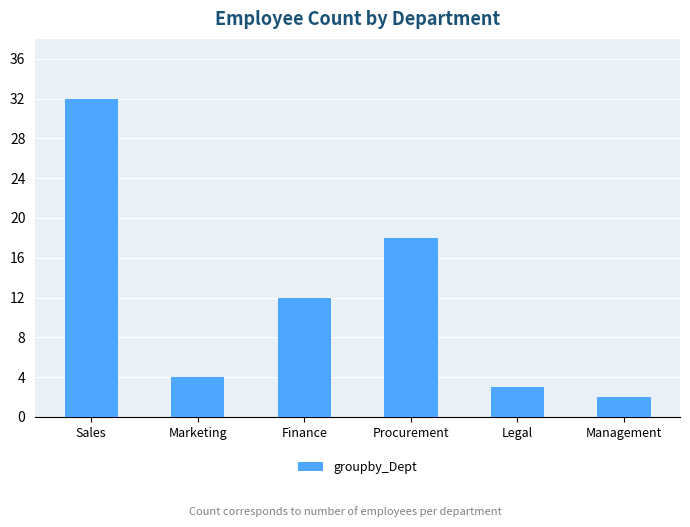

At which category does the chart reach its minimum across all series?

Management